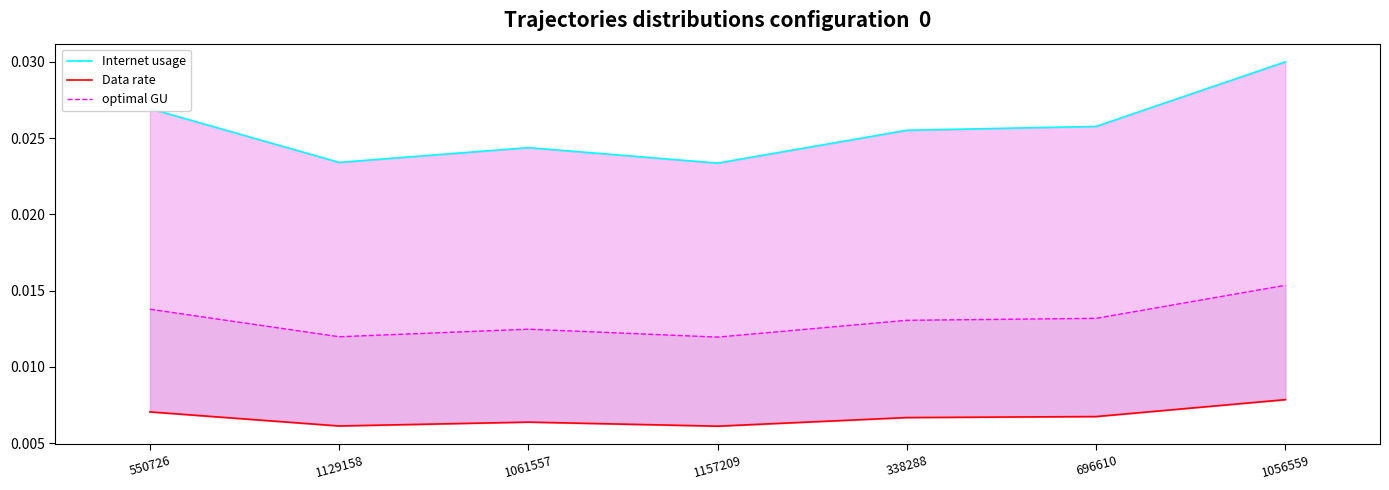

How many lines are shown in the chart?

3